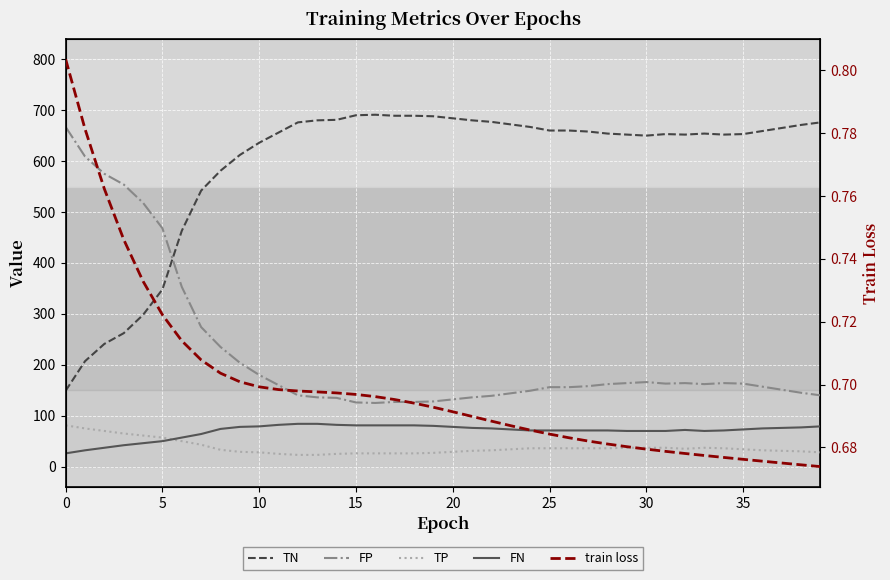

True or false: FP has more than 1 points higher than both neighbors.

True